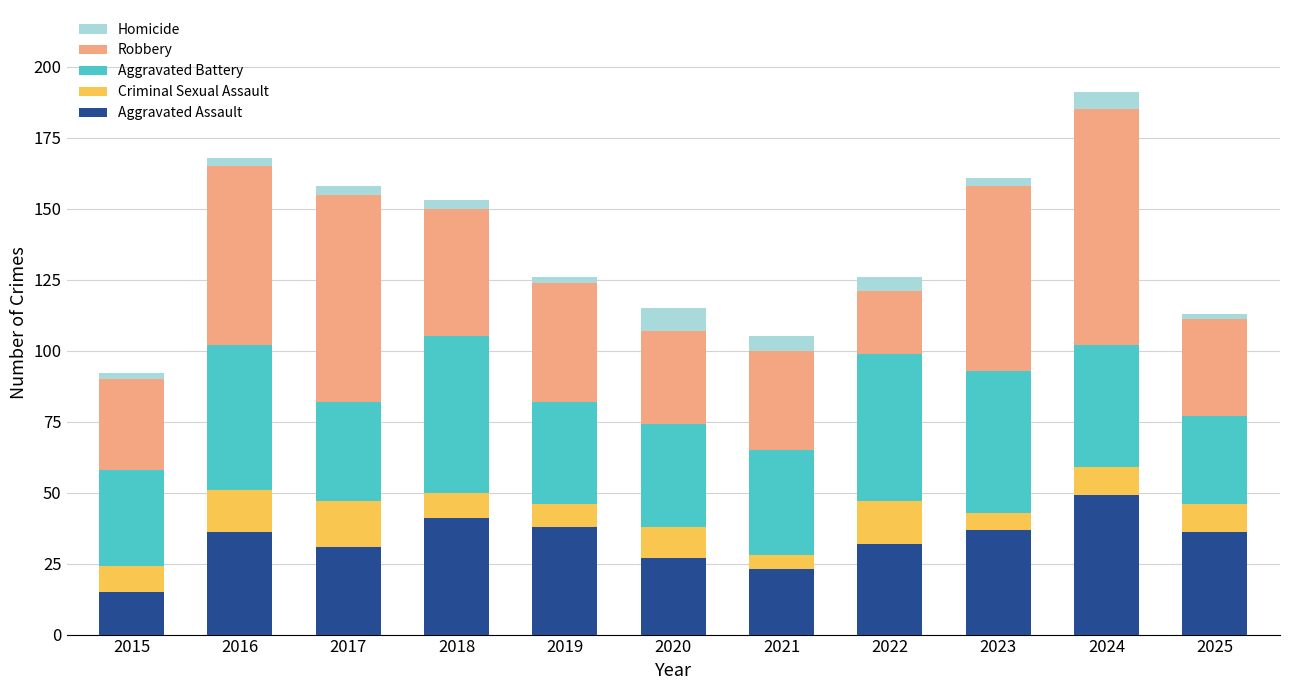

What is the total value across all series at 2019?

126